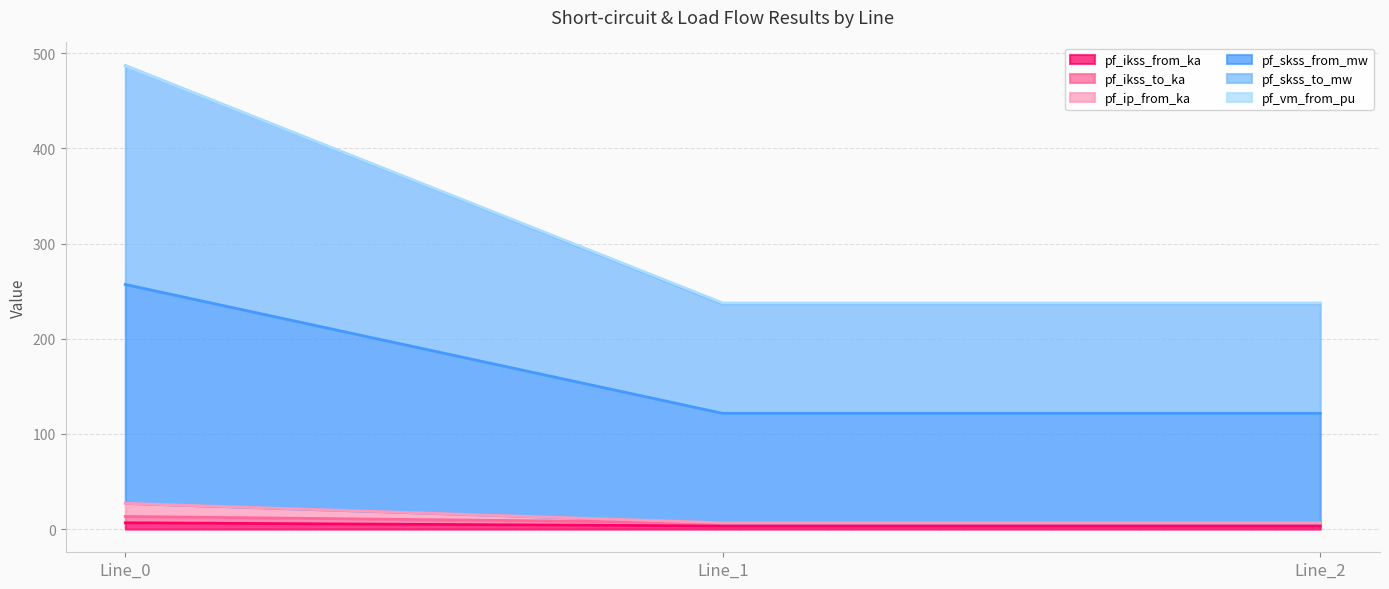

What is the sum of all pf_ikss_from_ka values?

13.3